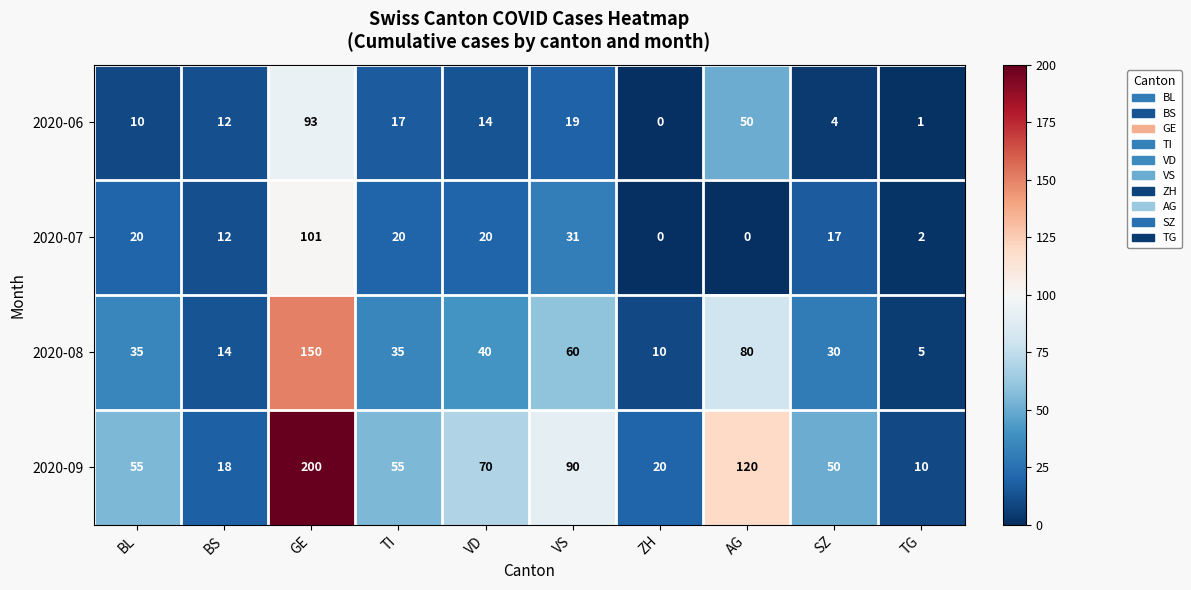

Is it true that 2020-06 equals 23 at TI?

False